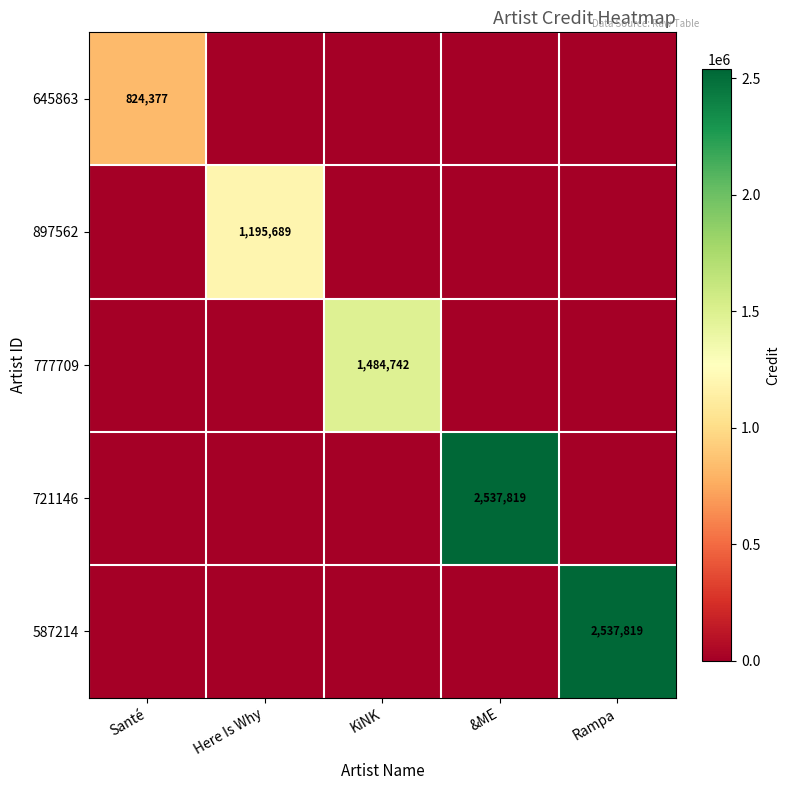

Between KiNK and &ME, which series saw the biggest shift?

721146